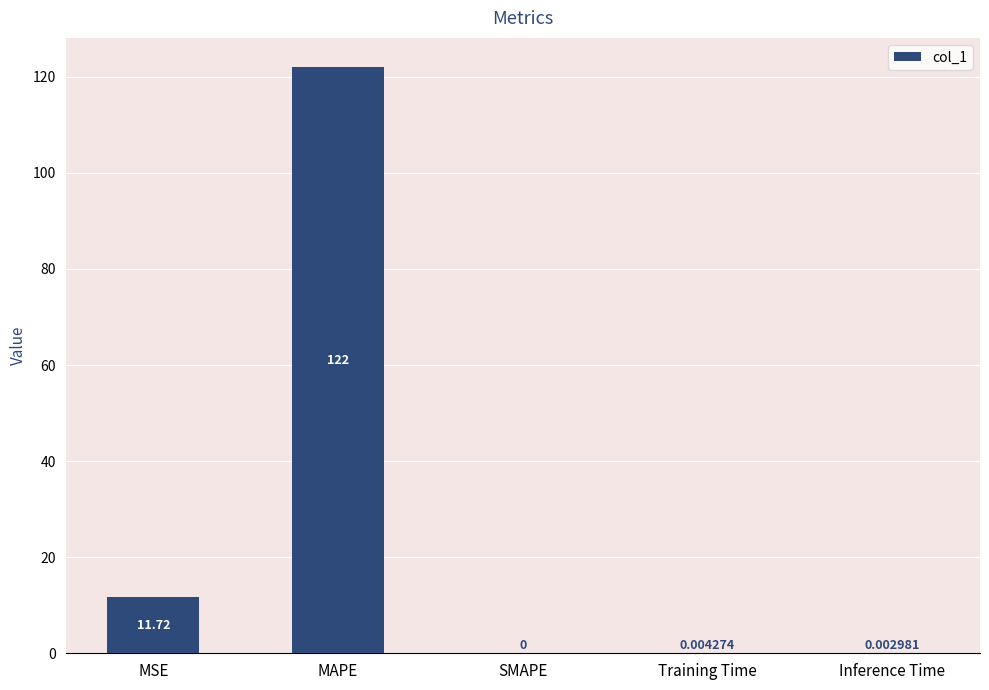

What is the maximum value shown in the chart?

122.0